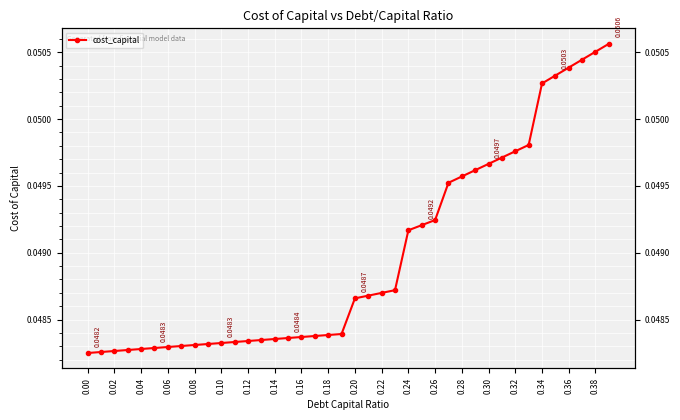

True or false: the data shows 0.0 at 27.

False